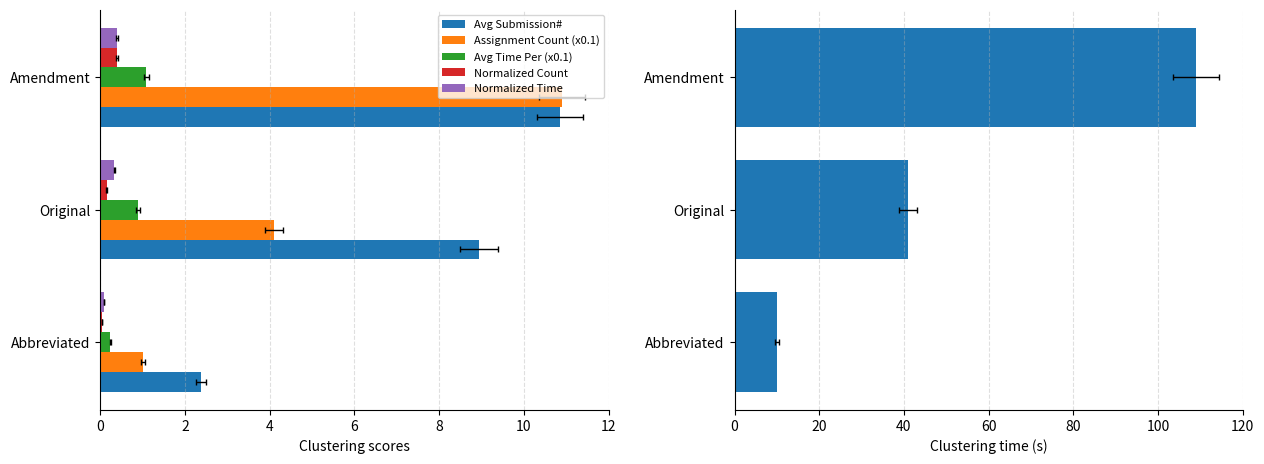

What is the difference between the maximum and minimum values in the Assignment Count (x0.1) series?

9.9